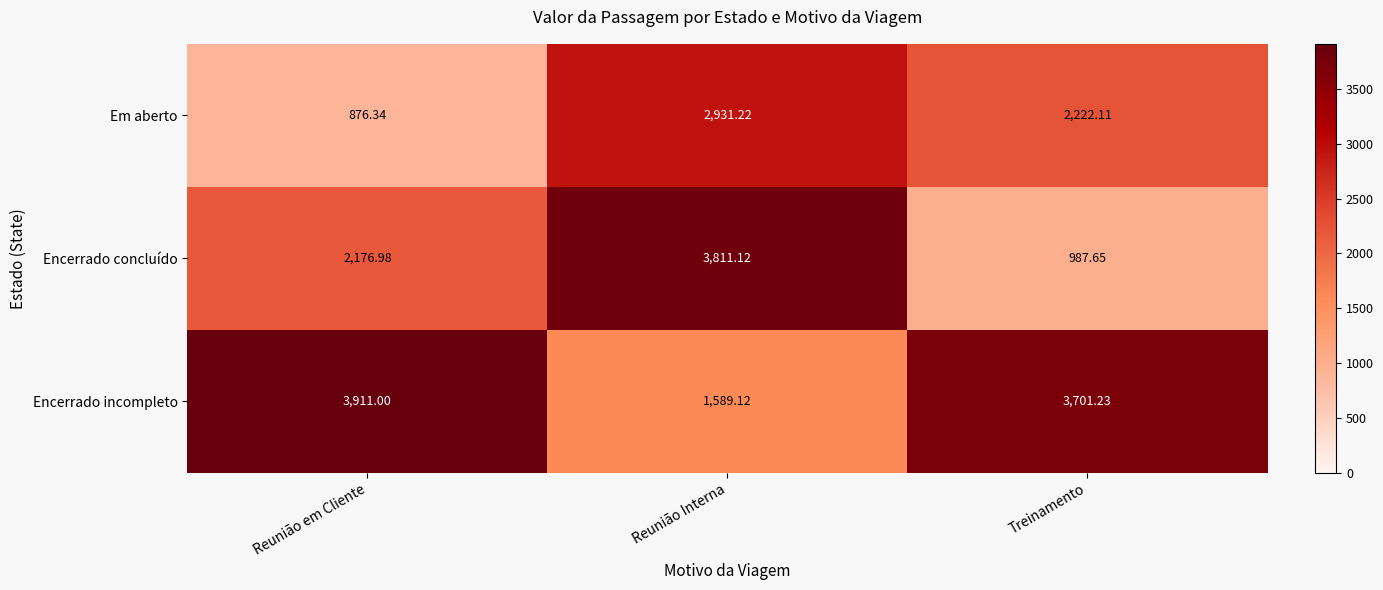

Which category has the lowest value across all series?

Reunião em Cliente